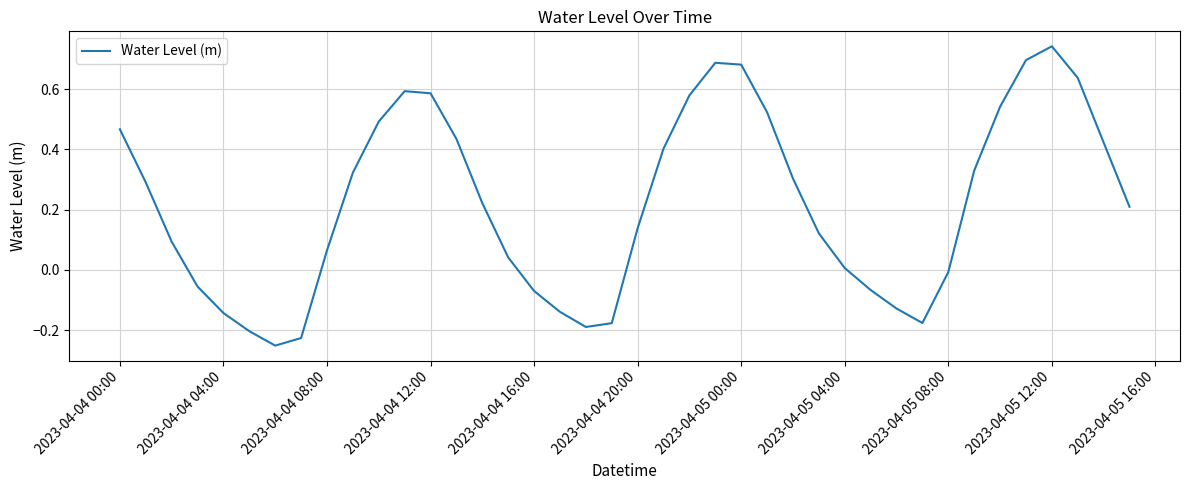

What is the difference between the maximum and minimum values?

1.0